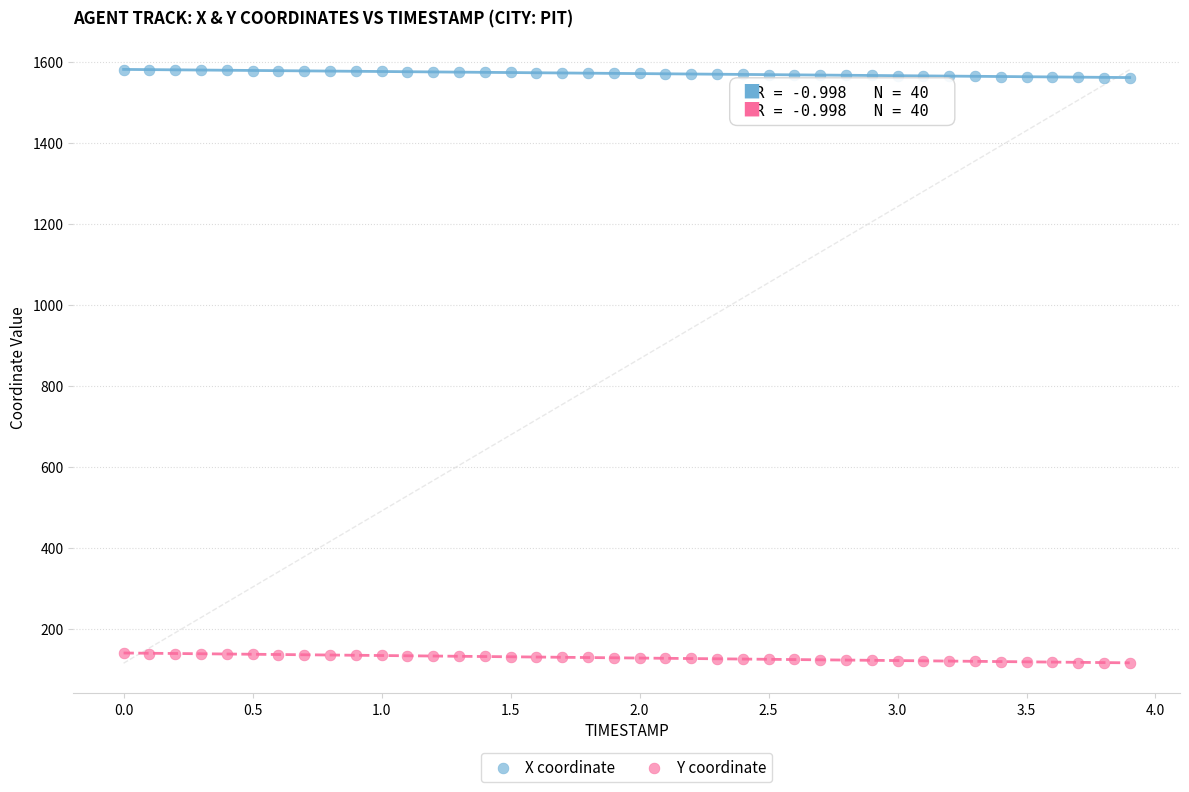

Which series reaches the maximum Y coordinate?

X coordinate